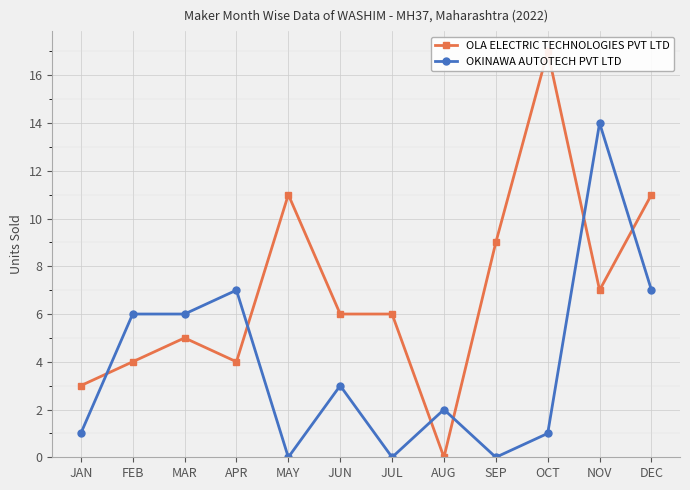

True or false: OLA ELECTRIC TECHNOLOGIES PVT LTD and OKINAWA AUTOTECH PVT LTD intersect in this chart.

True